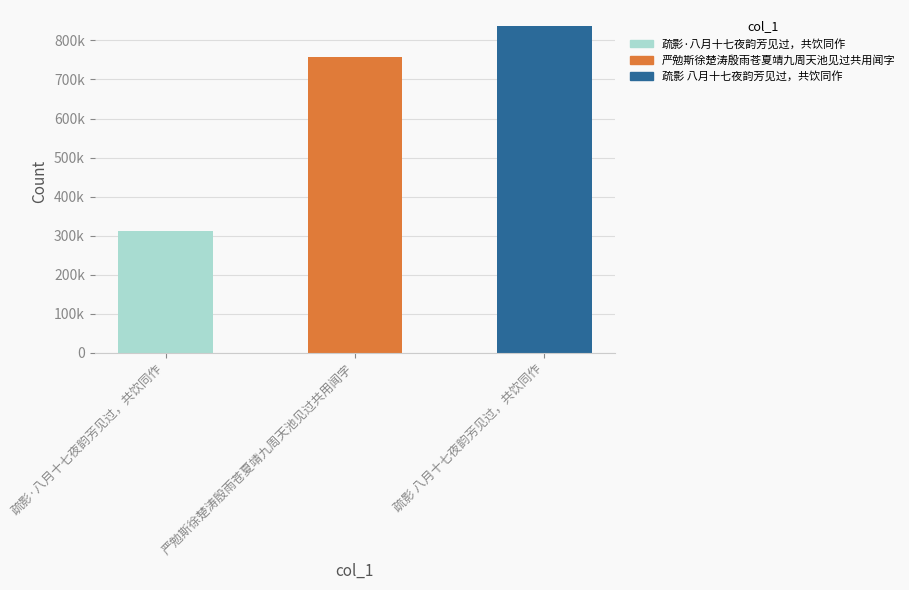

What is the change in value from 疏影·八月十七夜韵芳见过，共饮同作 to 严勉斯徐楚涛殷雨苍夏靖九周天池见过共用闻字?

+445524